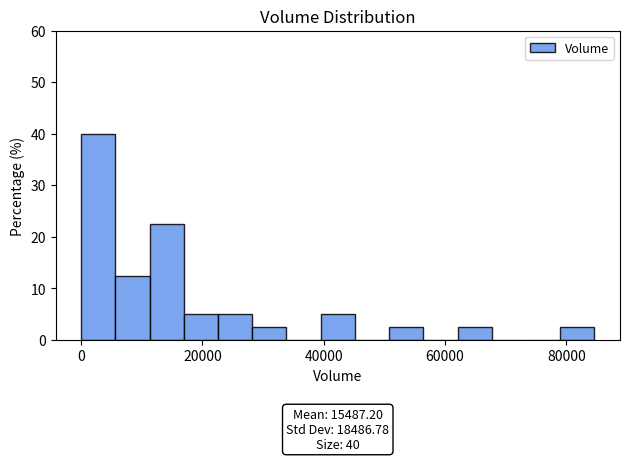

Around what value on the x-axis is the tallest bar? Give the approximate position of its centre, as read against the axis.

2000